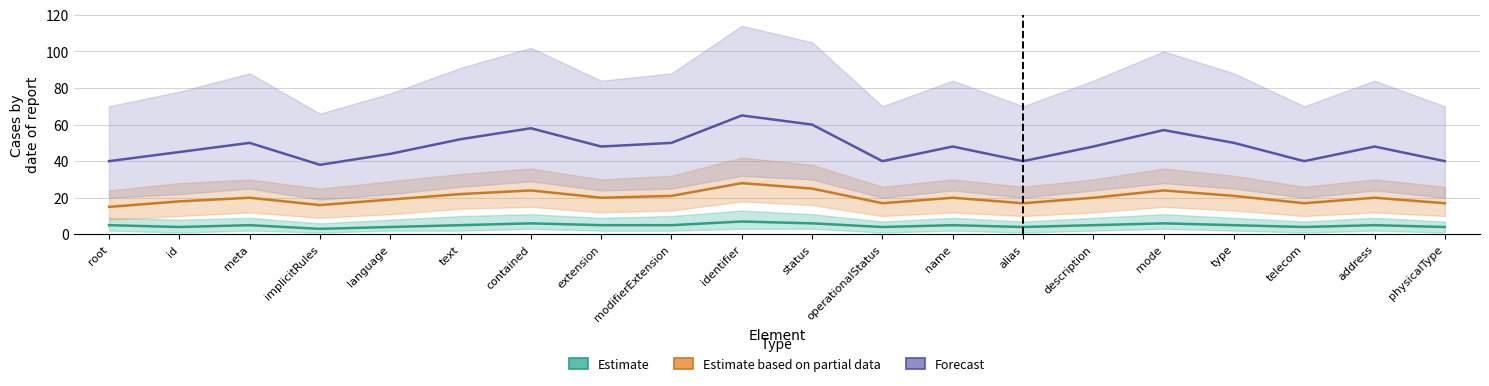

True or false: Forecast and Estimate based on partial data cross at least once.

False